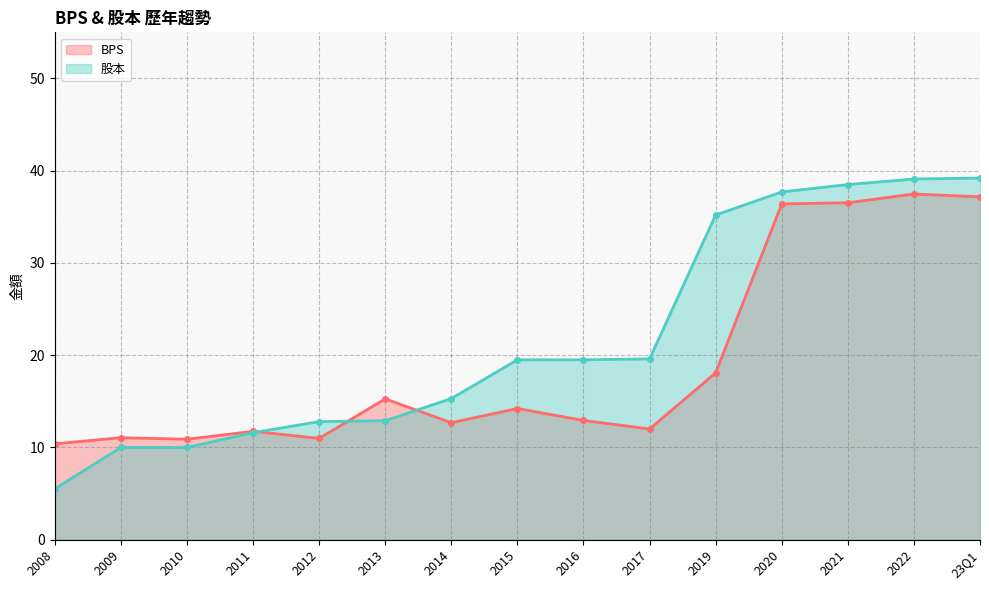

How many intersections are there between BPS and 股本?

3